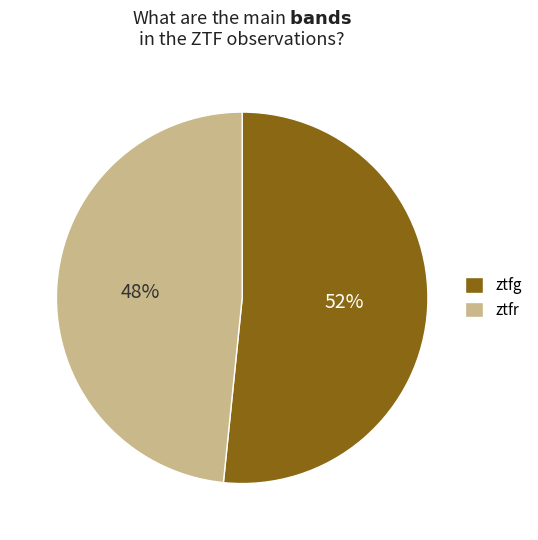

Is the sum of ztfr and ztfg greater than half?

Yes